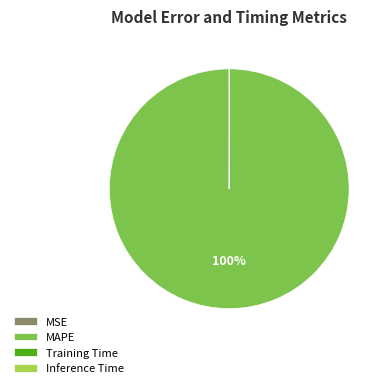

To the nearest percent, what is the average slice percentage?

25%